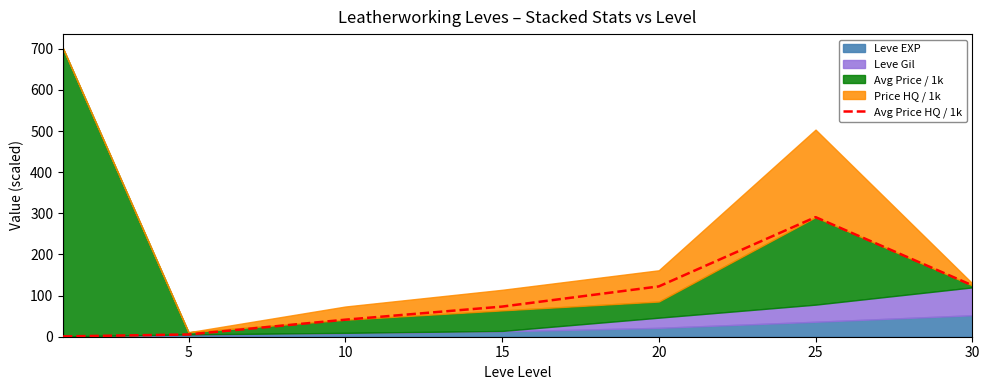

The value at 30 is 125.0. True or false?

True